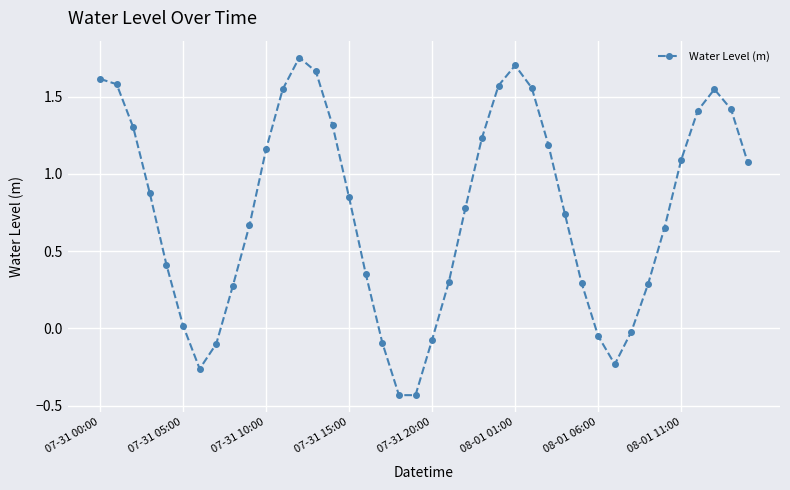

What is the sum of all values?

30.5